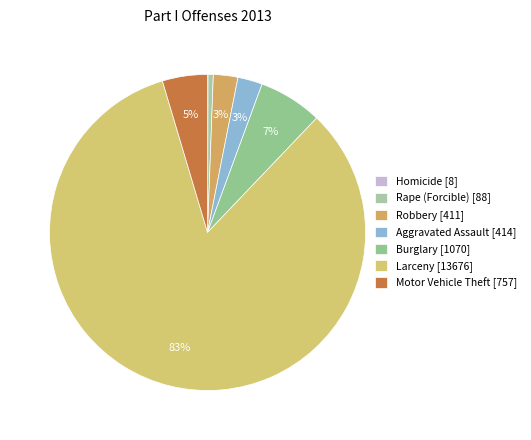

How many slices are in this pie chart?

7